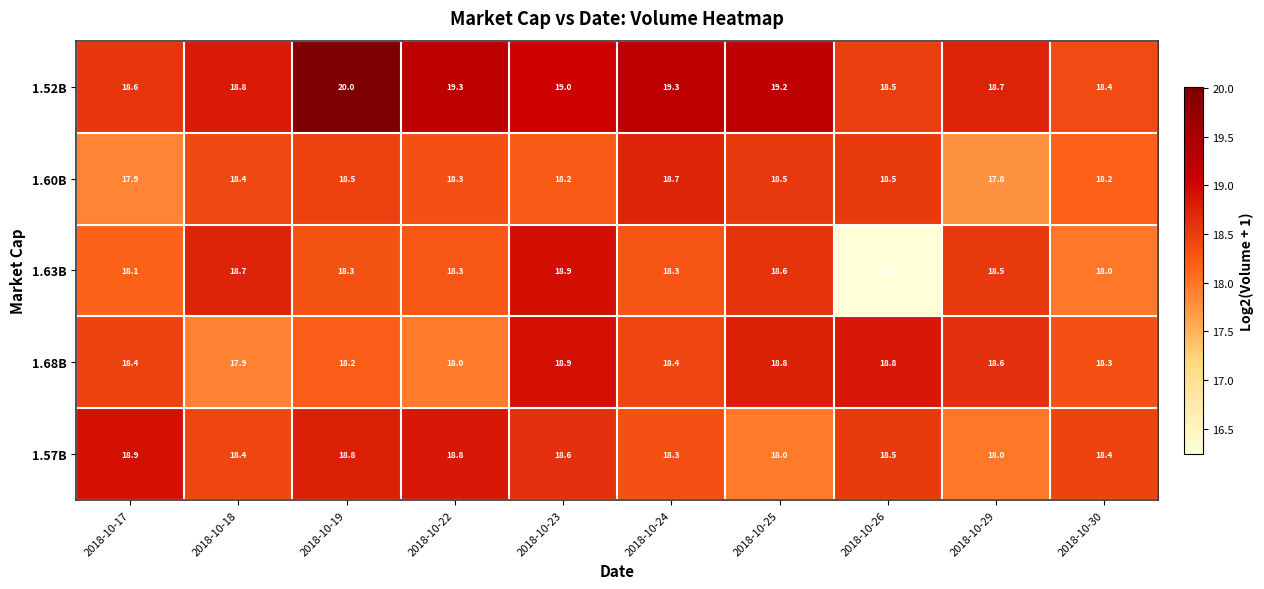

What is the minimum value for 1.57B?

18.0